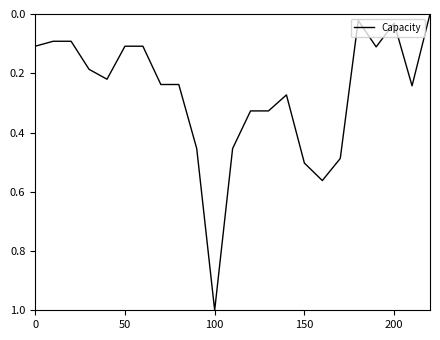

What is the maximum value shown in the chart?

1.0